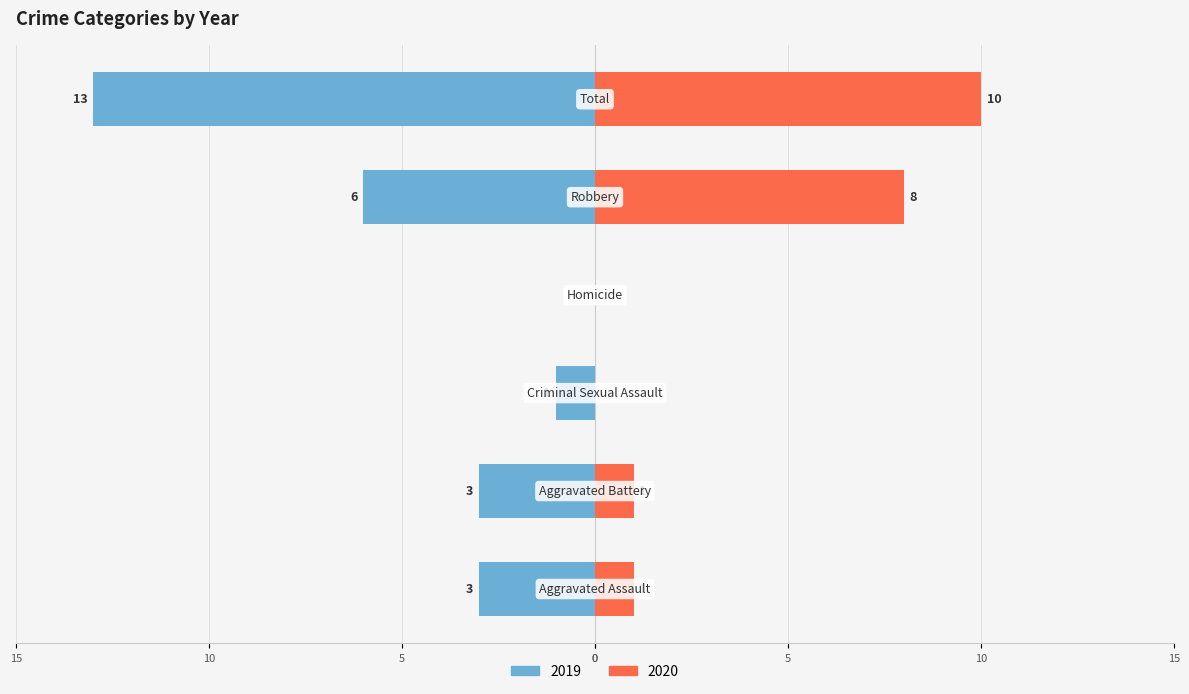

Reading left to right, what are all the values shown in this chart?

Left (2019): Aggravated Assault=-3	Aggravated Battery=-3	Criminal Sexual Assault=-1	Homicide=0	Robbery=-6	Total=-13
Right (2020): Aggravated Assault=1	Aggravated Battery=1	Criminal Sexual Assault=0	Homicide=0	Robbery=8	Total=10